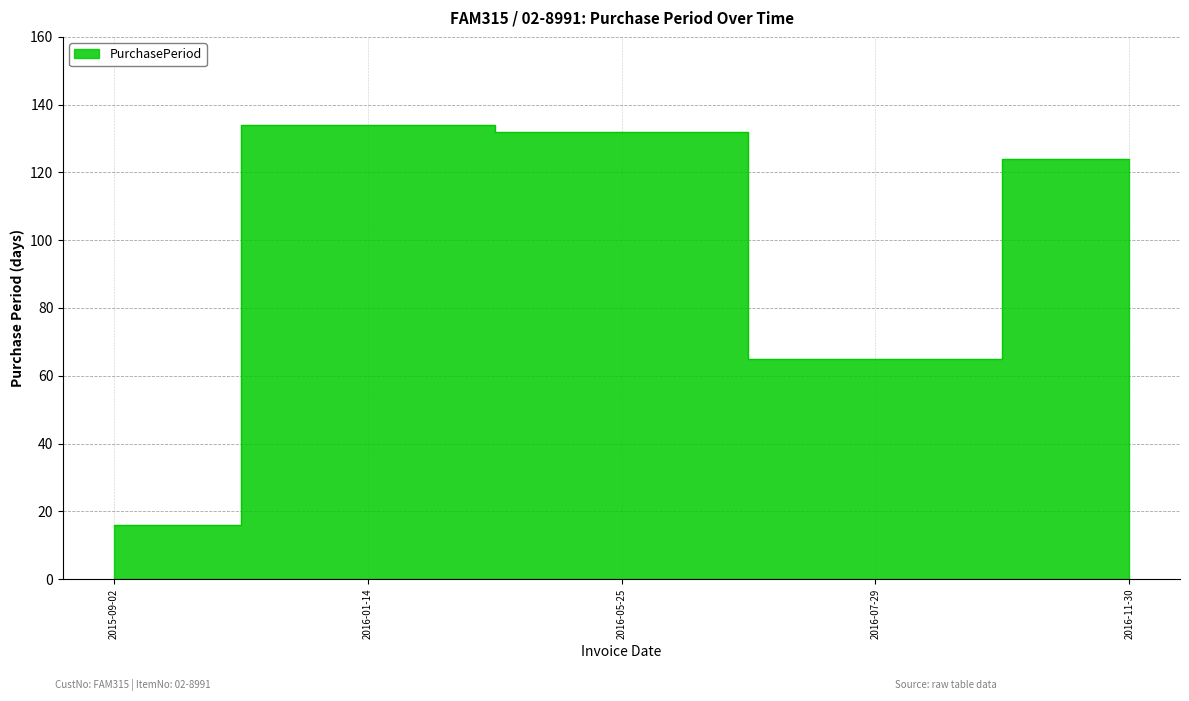

Count the number of values greater than 124.

2